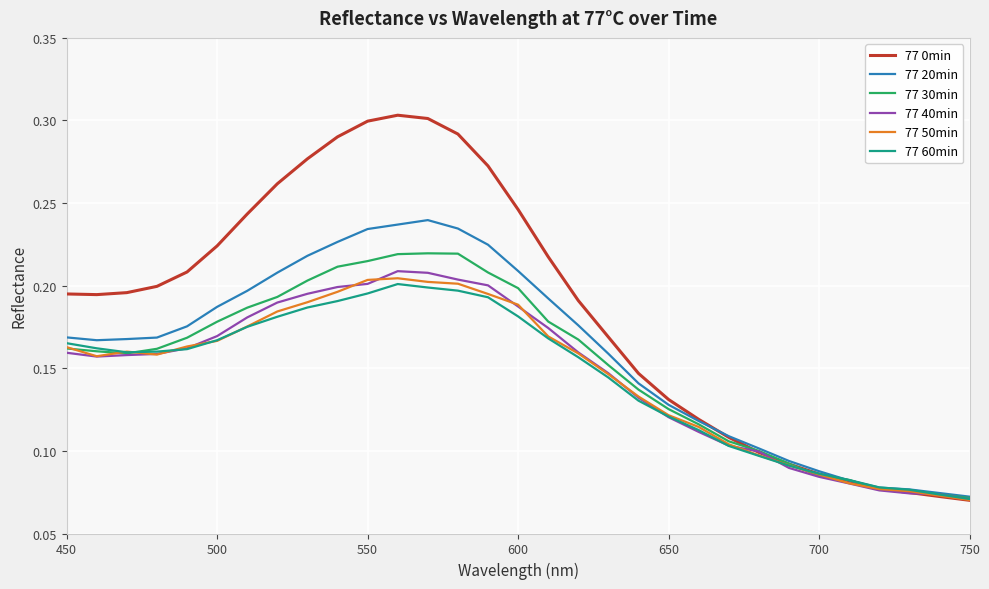

Which series has the largest range (max minus min)?

77 0min